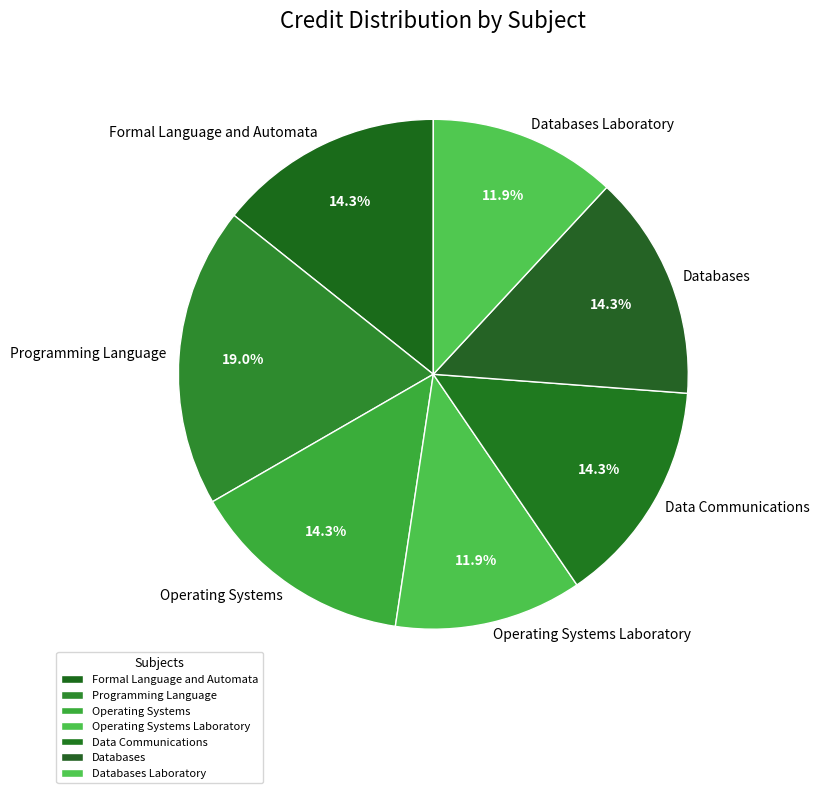

To the nearest percent, what percentage of the pie is Databases Laboratory?

12%